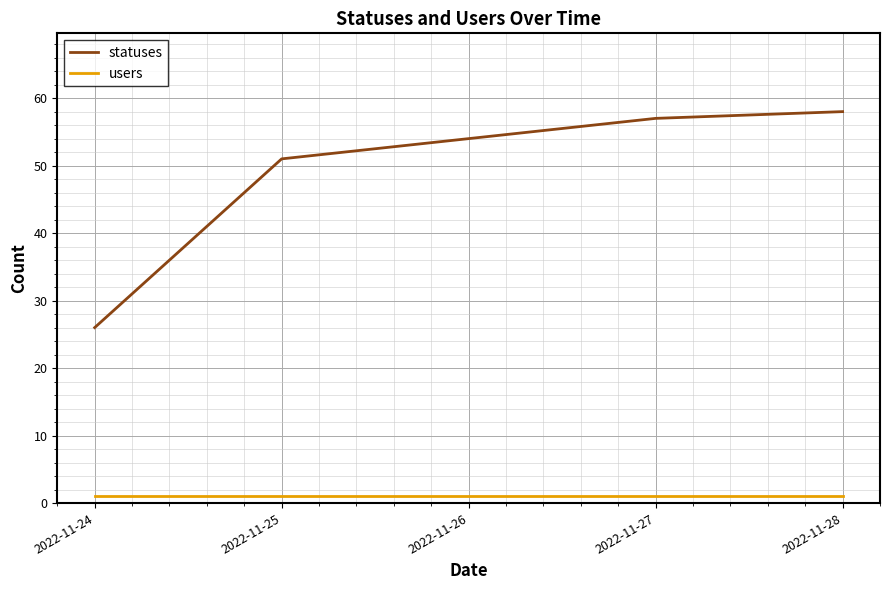

Which series changed the most between 2022-11-24 and 2022-11-25?

statuses